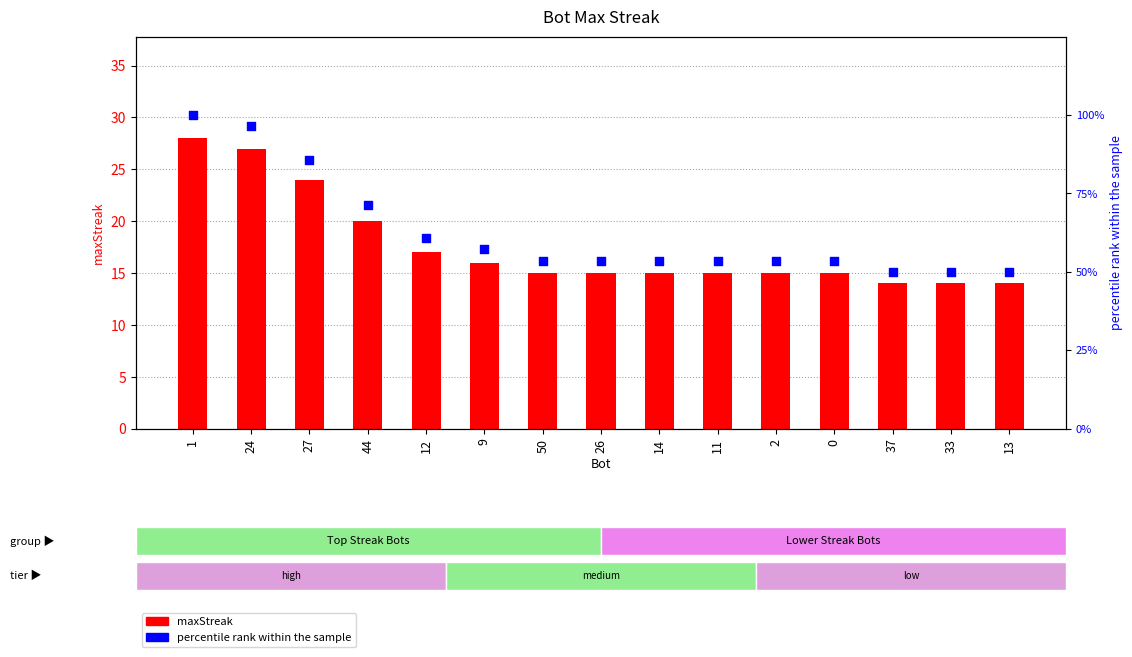

What are all the series names shown in the legend?

maxStreak, percentile rank within the sample